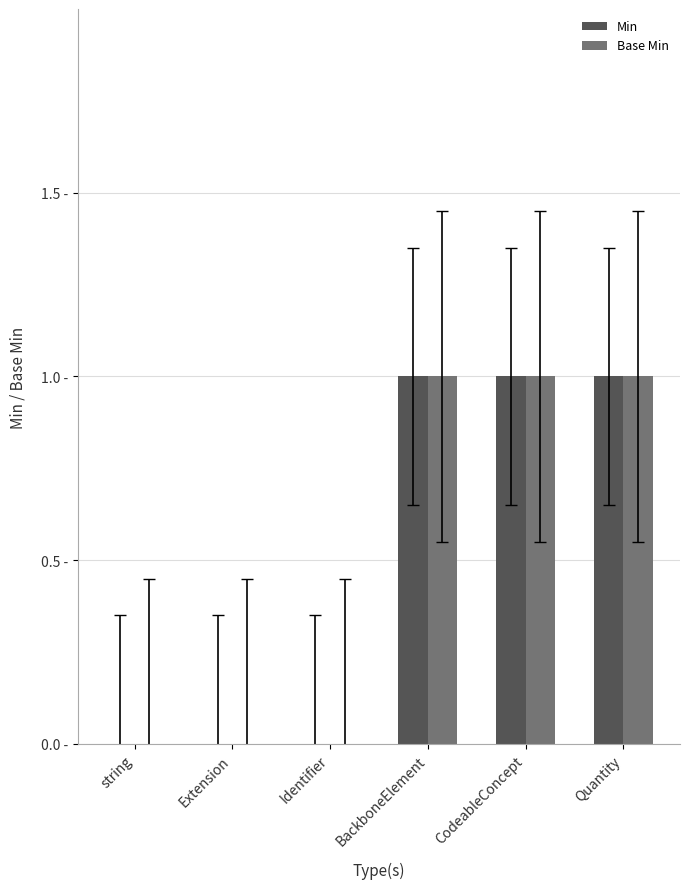

What are all the series names shown in the legend?

Min, Base Min